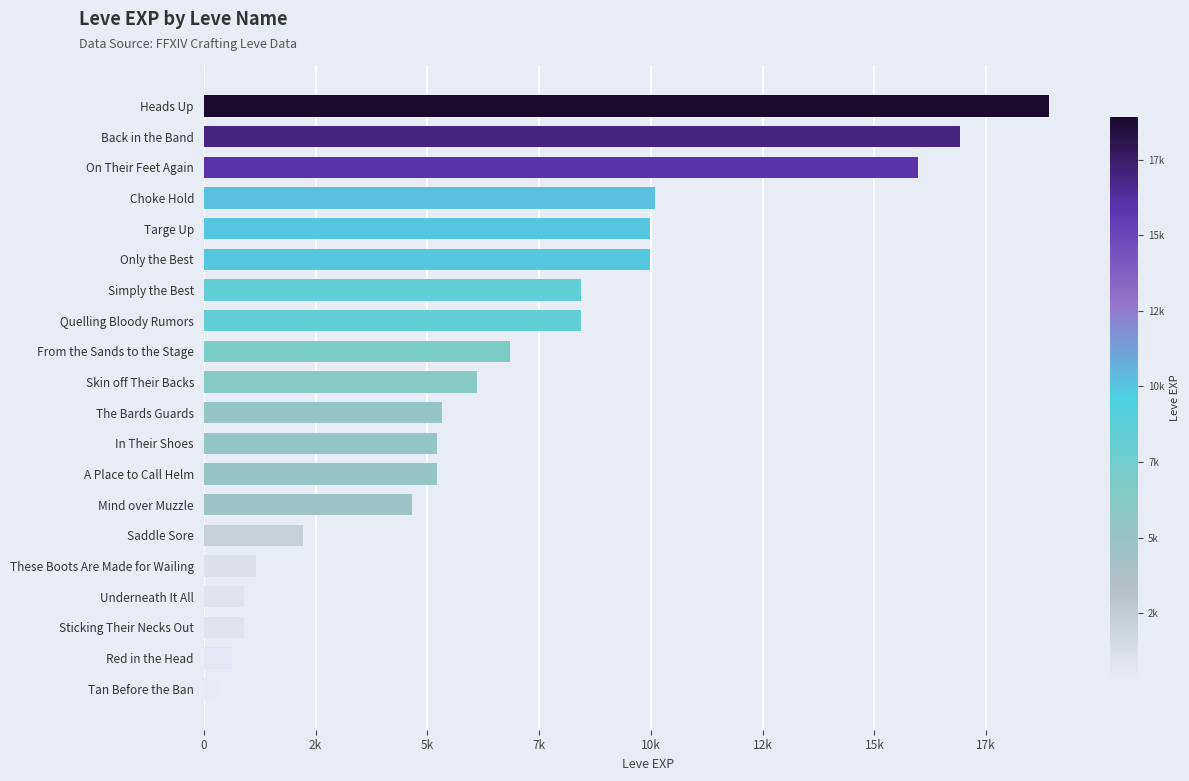

Does the chart contain any negative values?

No